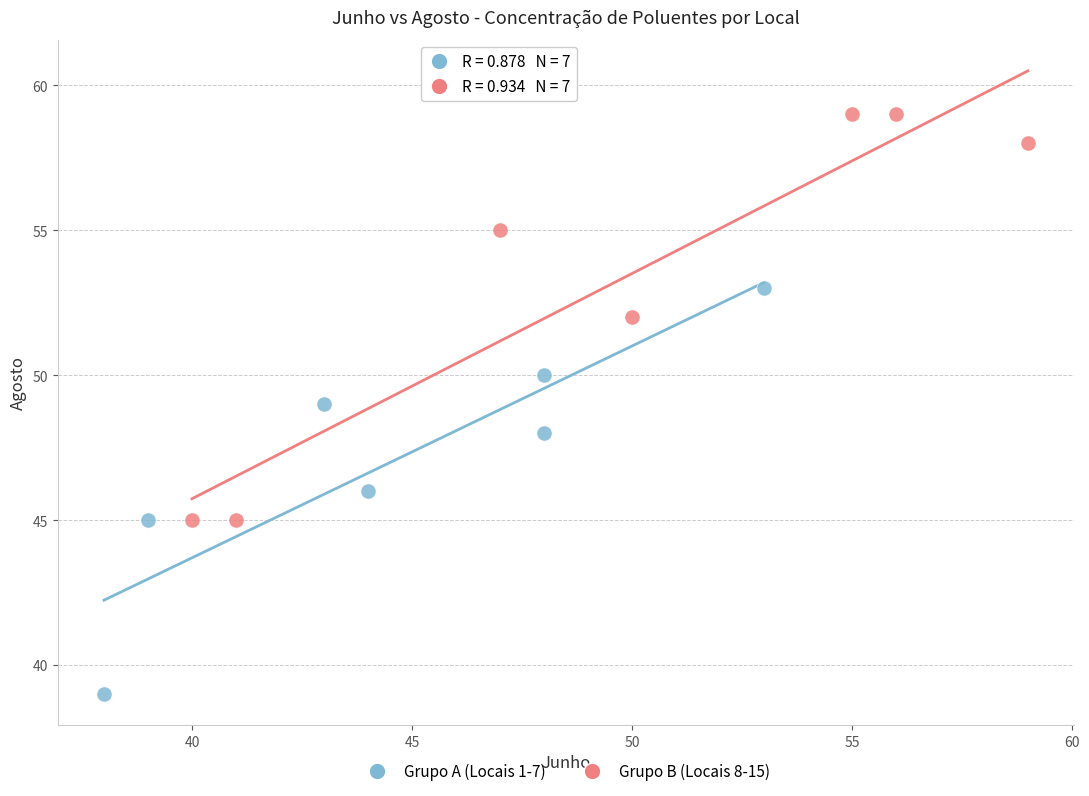

Which series reaches the minimum Y coordinate?

Grupo A (Locais 1-7)